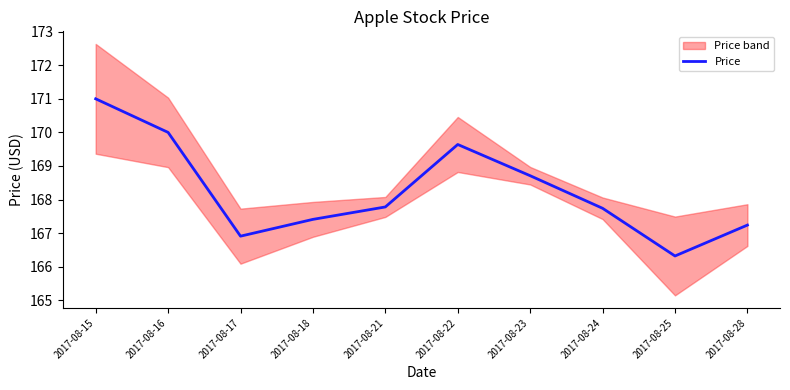

The chart shows a value of 167.8 at 2017-08-21. True or false?

True